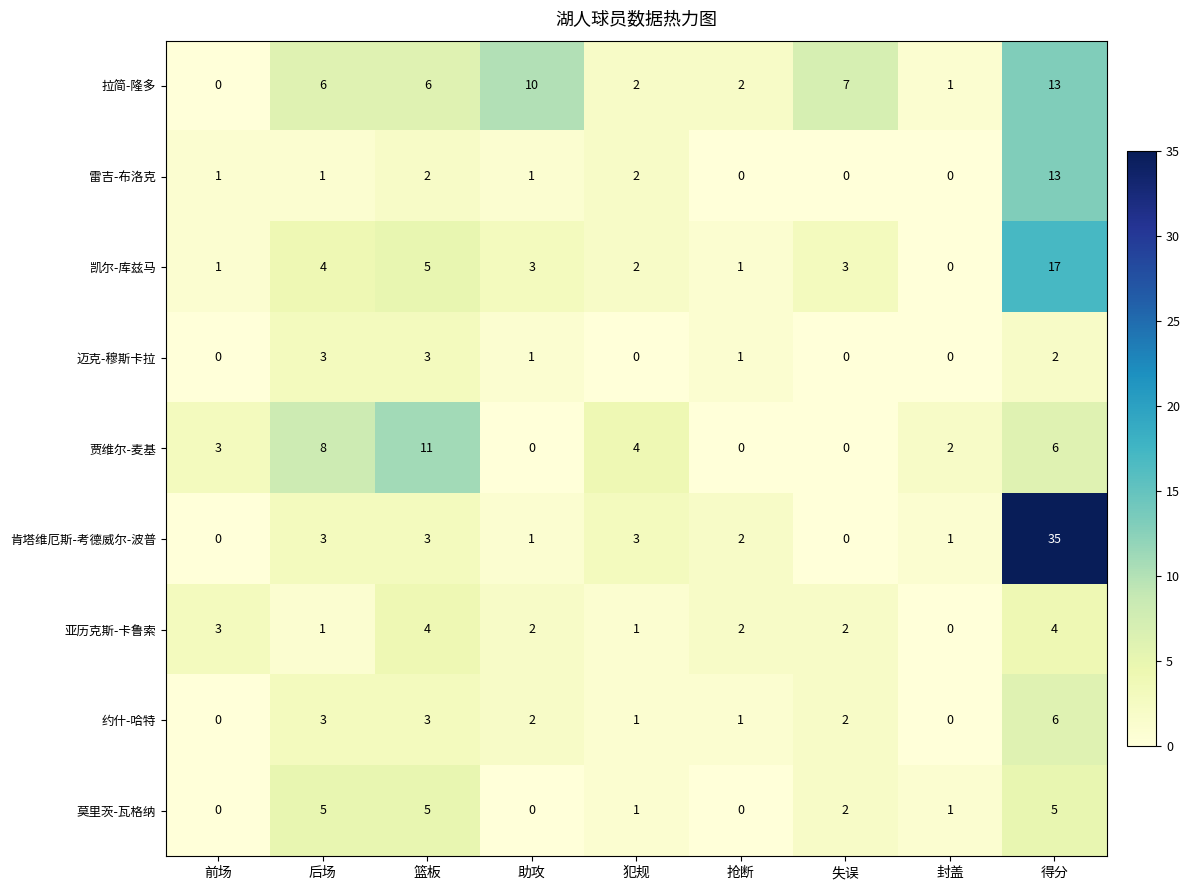

How many series are shown in this chart?

9